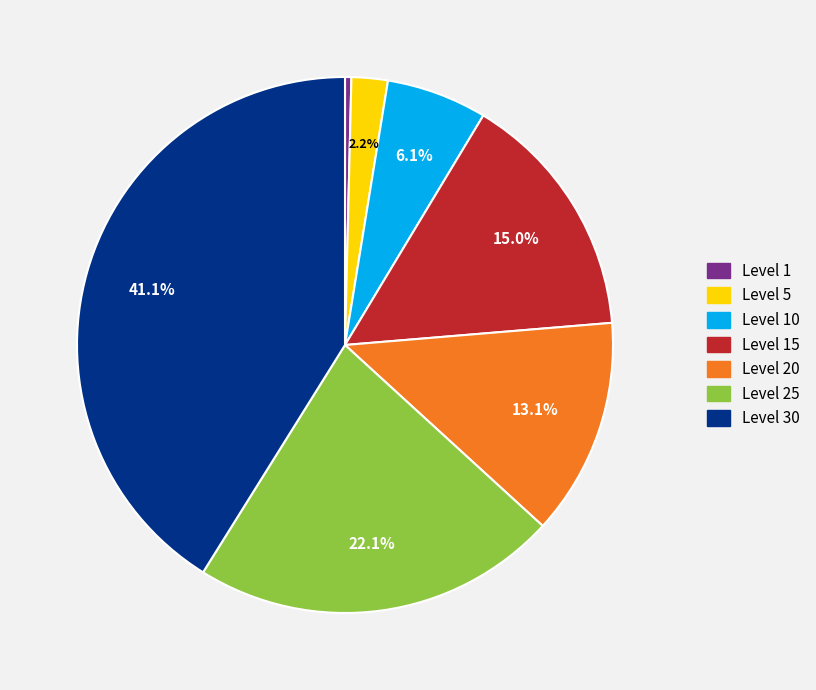

Is there a majority slice in this chart?

No